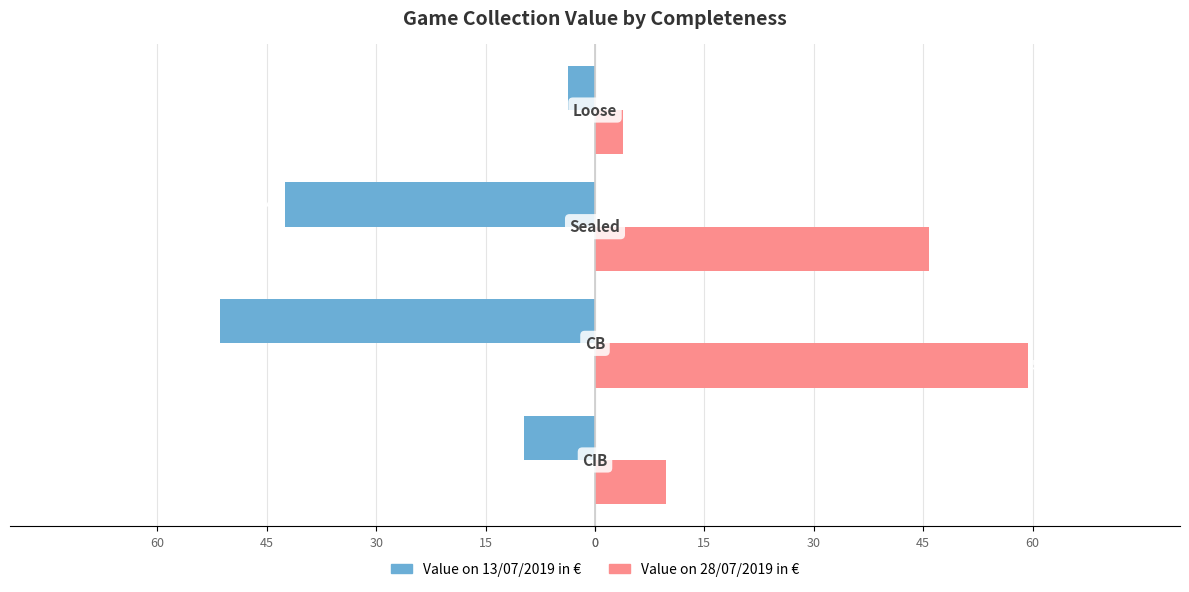

Rank the series by their average value, from highest to lowest.

Value on 28/07/2019 in €, Value on 13/07/2019 in €